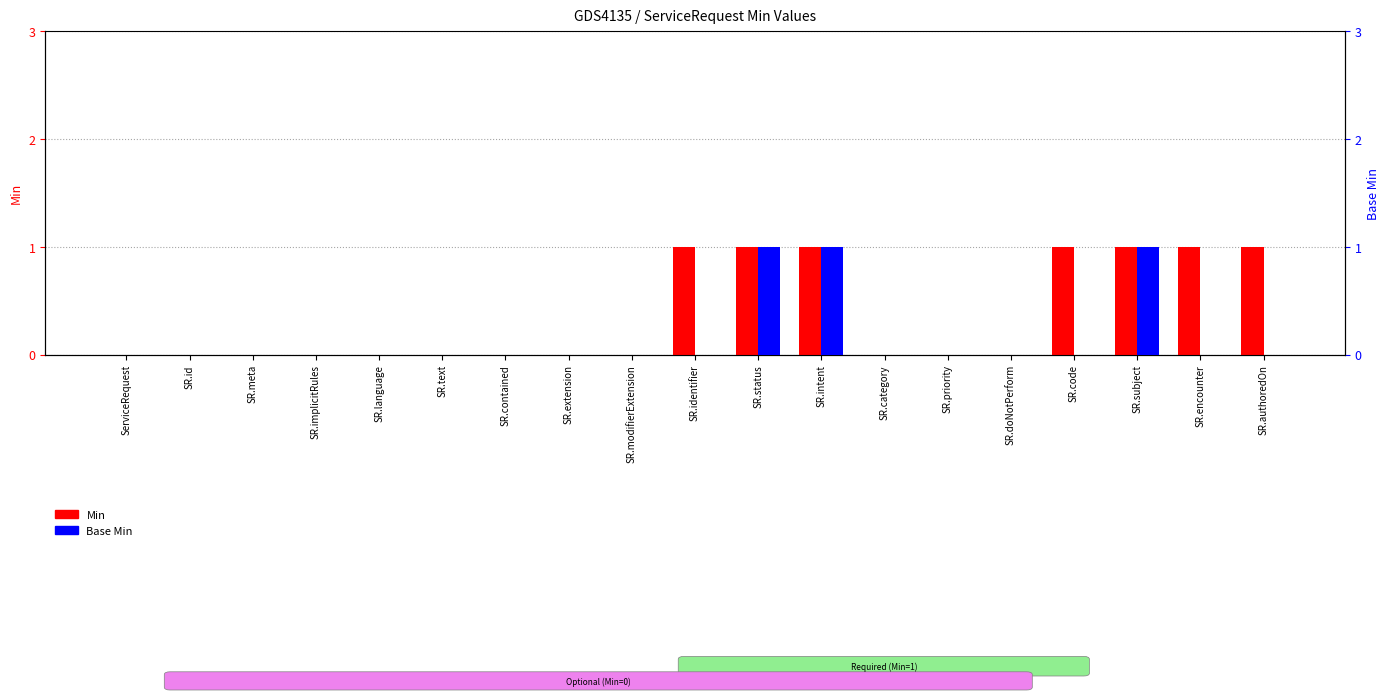

Reading left to right, transcribe all the data shown in this chart.

Min: 0	0	0	0	0	0	0	0	0	1	1	1	0	0	0	1	1	1	1
Base Min: 0	0	0	0	0	0	0	0	0	0	1	1	0	0	0	0	1	0	0